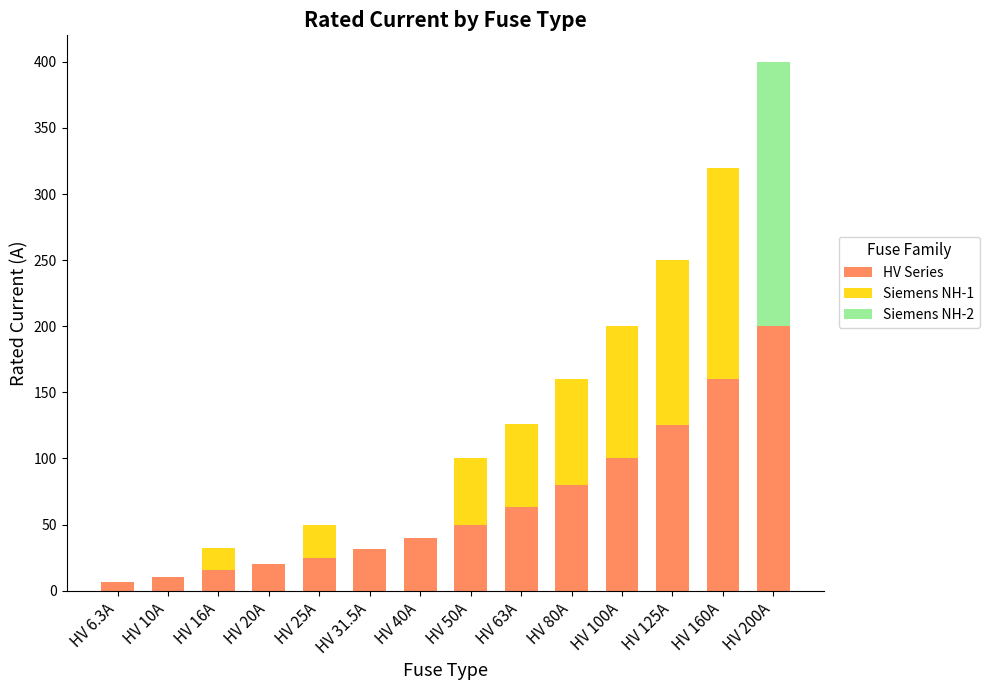

True or false: HV Series has a value of 10.0 at HV 10A.

True